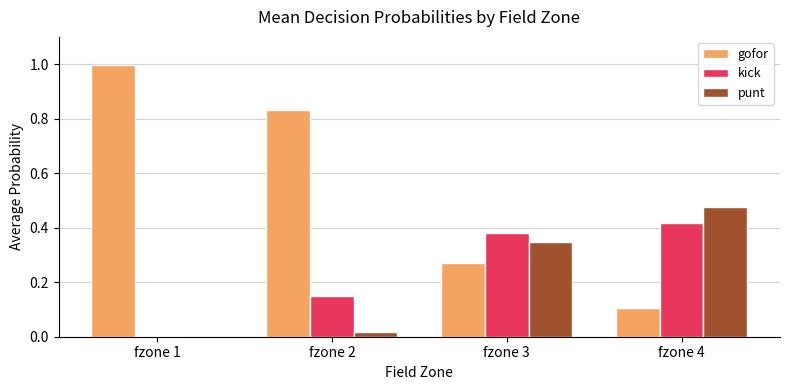

Between fzone 2 and fzone 3, which series saw the biggest shift?

gofor